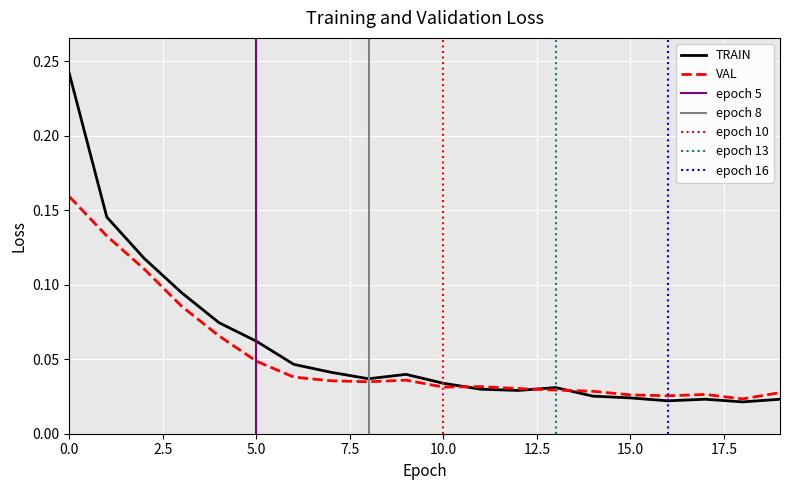

Where is VAL nearest to the value 0?

18